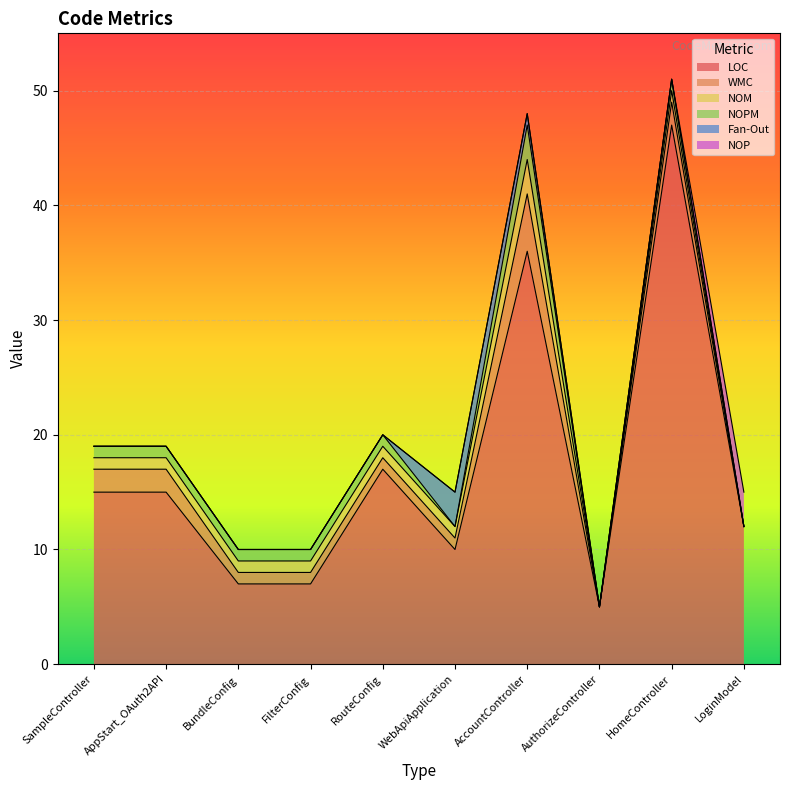

How many data points in LOC are above 15?

3